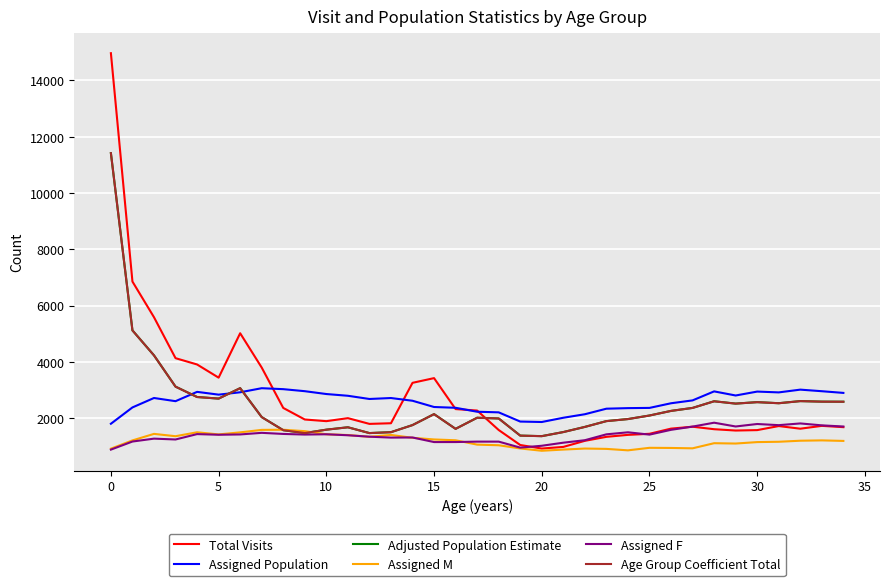

True or false: Assigned Population and Assigned M intersect in this chart.

False